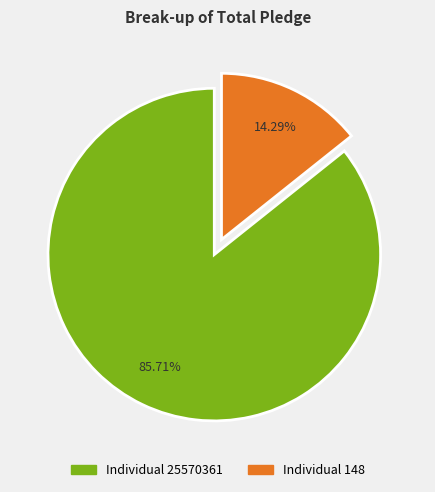

Count the number of slices in the pie.

2